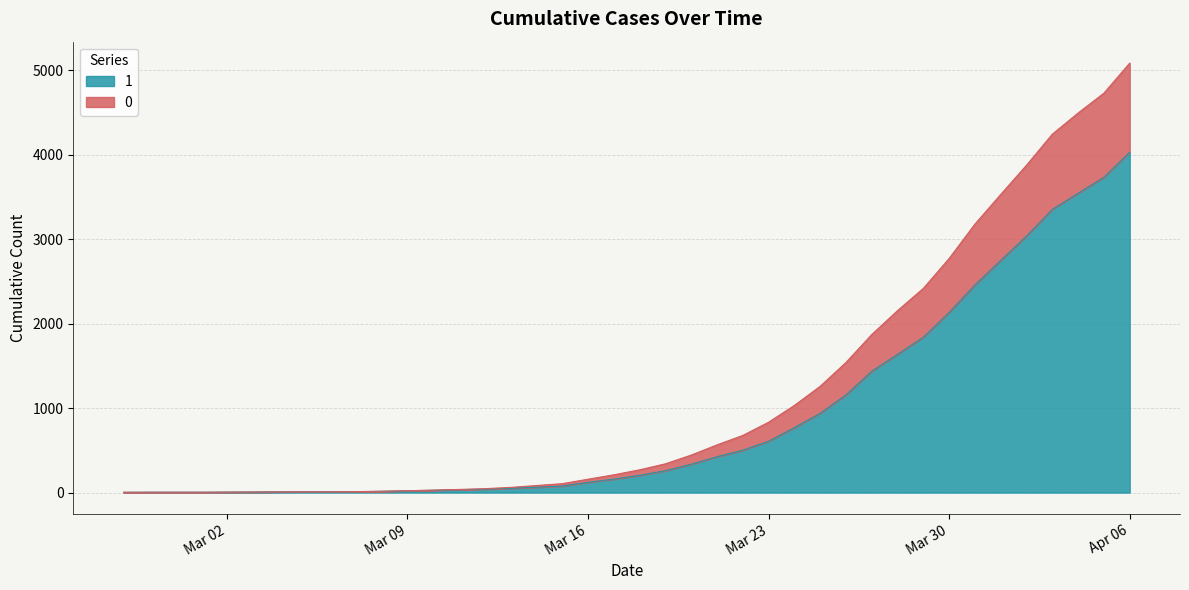

Is the value of 1 at 2020-03-08 greater than the value of 0 at 2020-02-27?

Yes